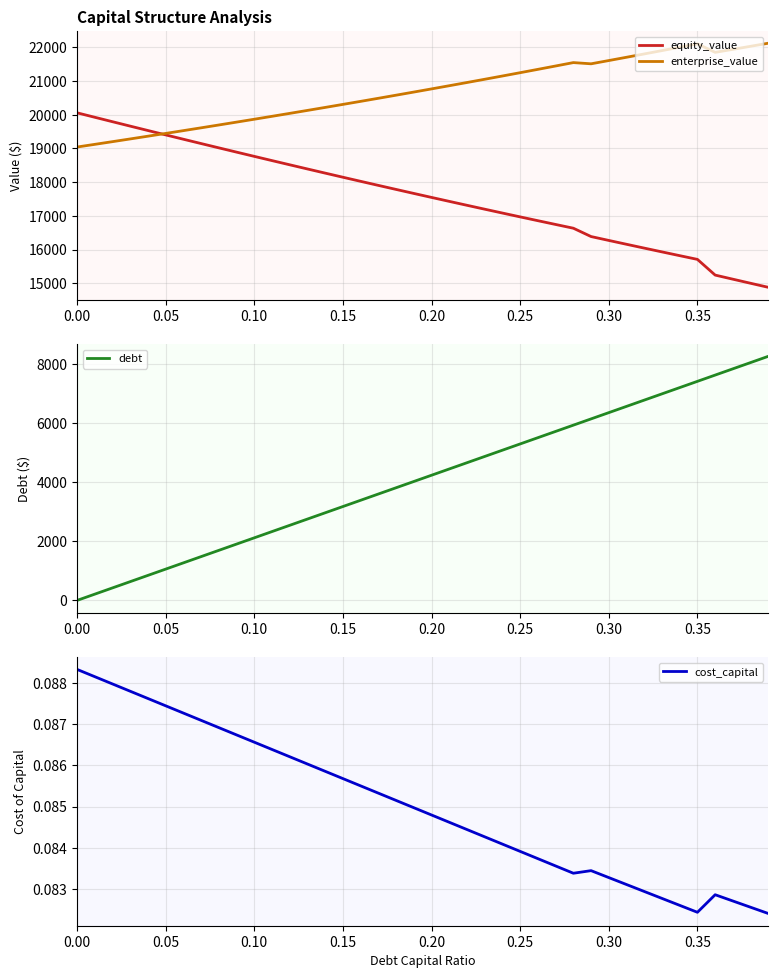

What is the lowest value of the enterprise_value series?

19041.5